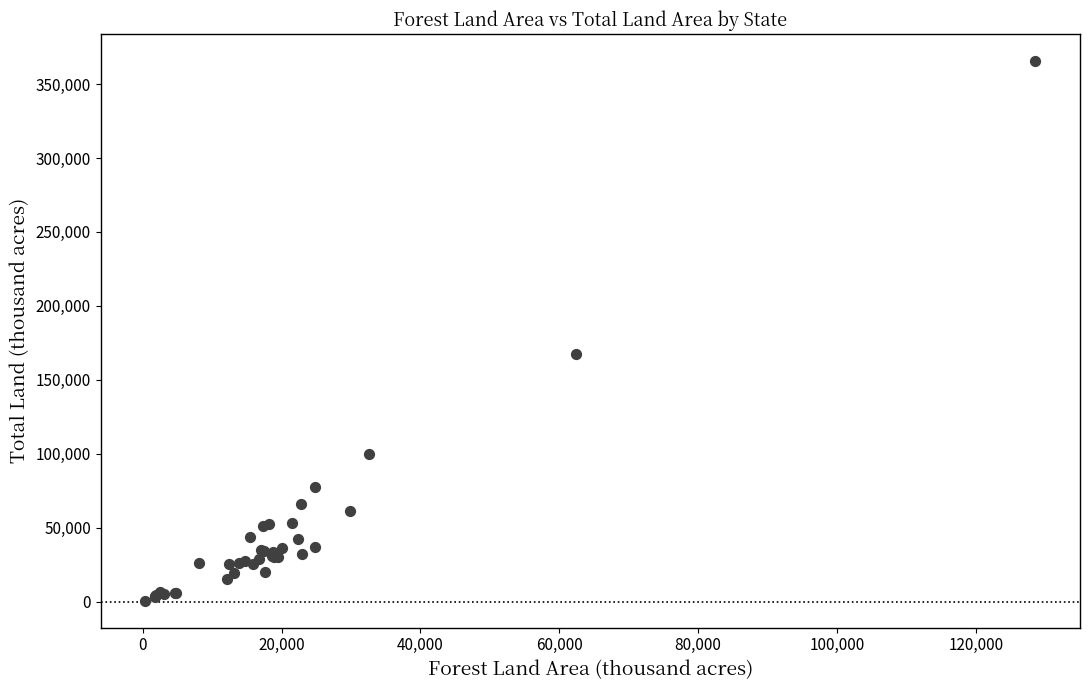

What Y value in the scatter plot is closest to 183139?

167188